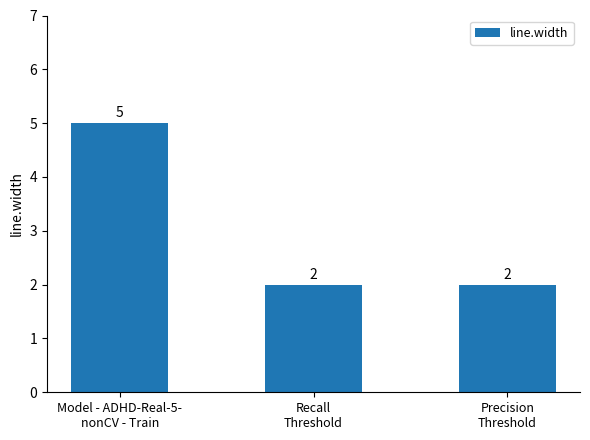

The value at Model - ADHD-Real-5-
nonCV - Train is 5. True or false?

True